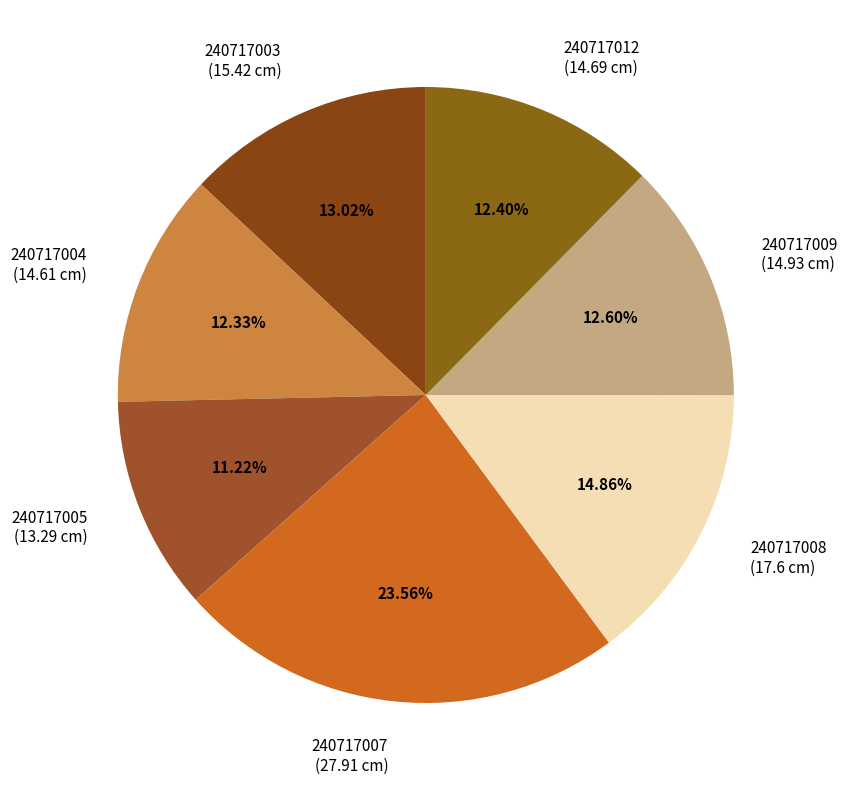

Is there any slice that represents more than half of the pie?

No